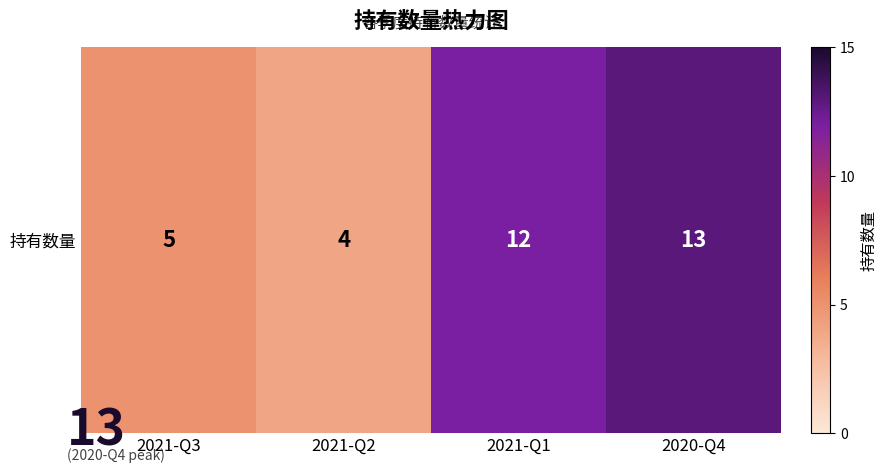

Is it true that the value at 2021-Q1 is 4?

False